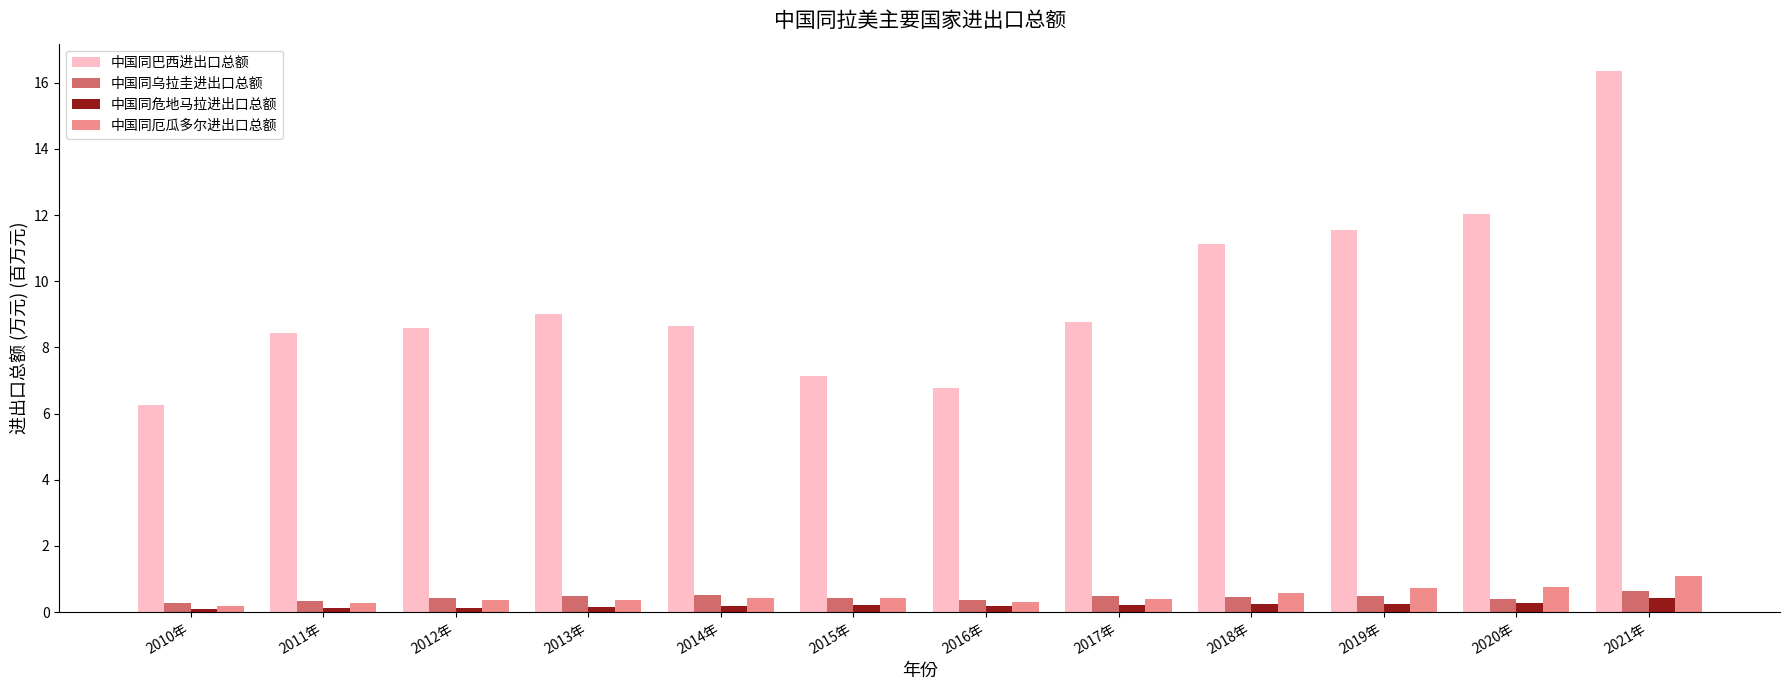

What is the sum of the 中国同危地马拉进出口总额 values at 2016年 and 2011年?

0.3